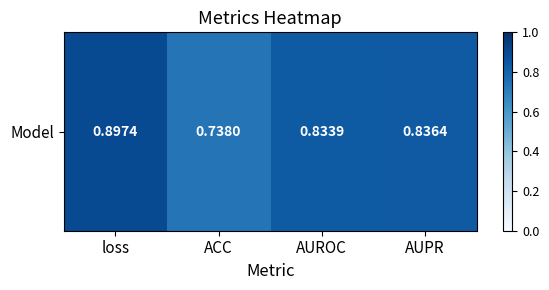

Read the value at AUROC.

0.8